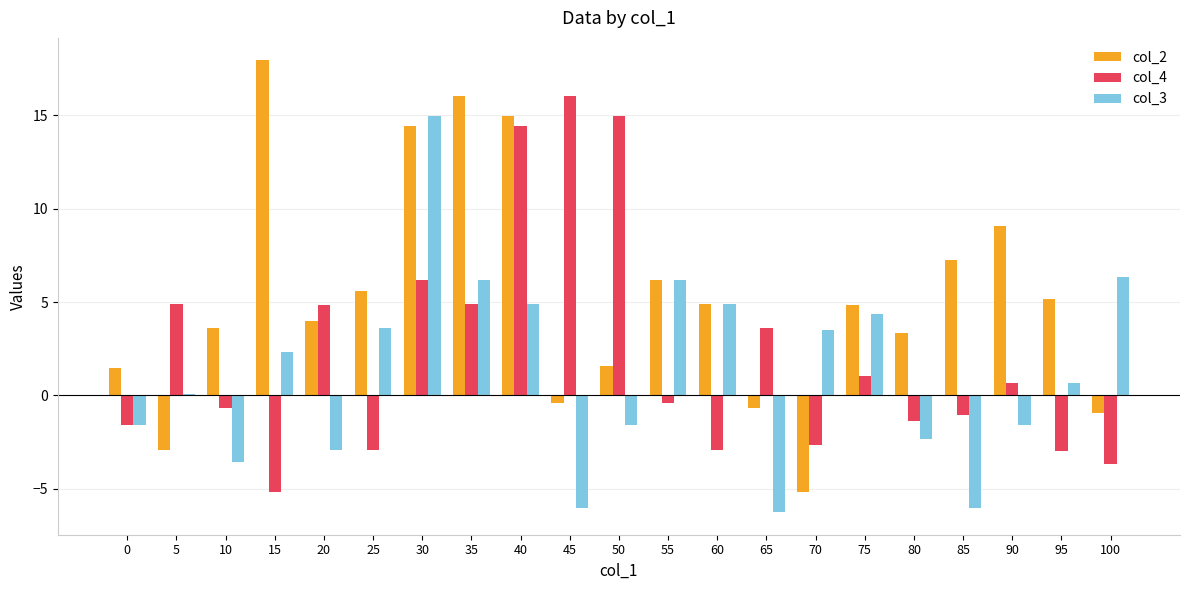

Is it true that col_3 equals 14.9 at 30?

True